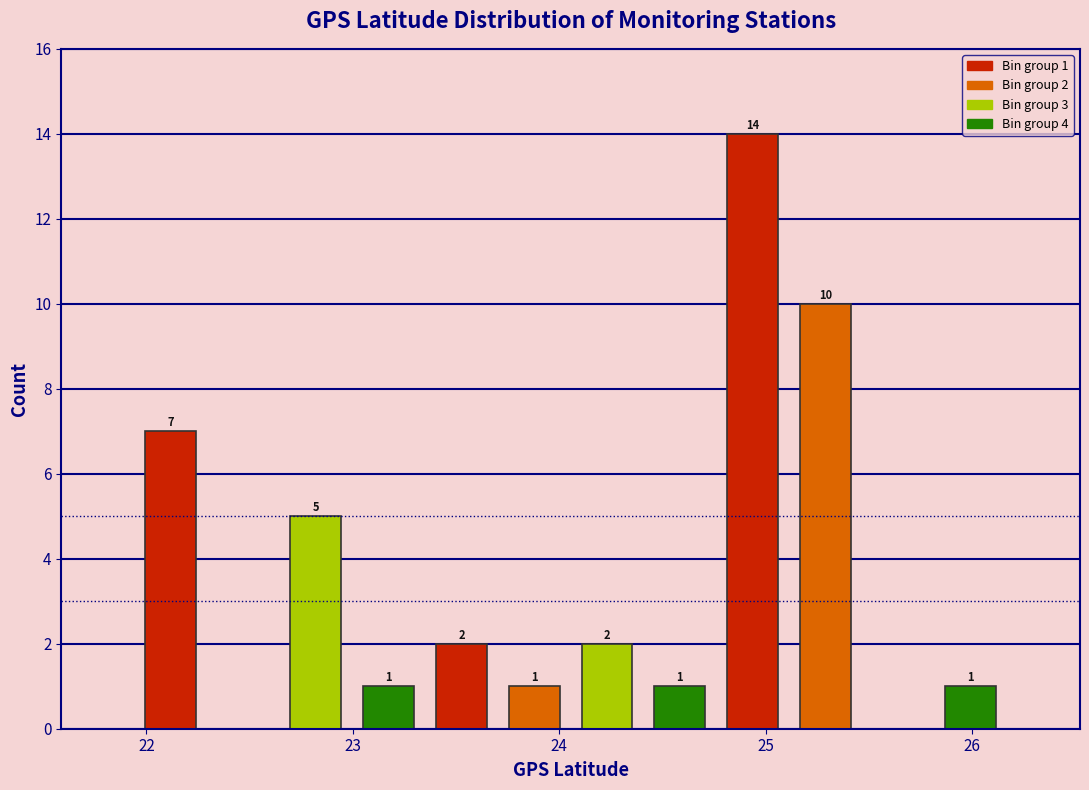

Read against the x-axis, roughly where is the centre of the tallest bar?

24.9